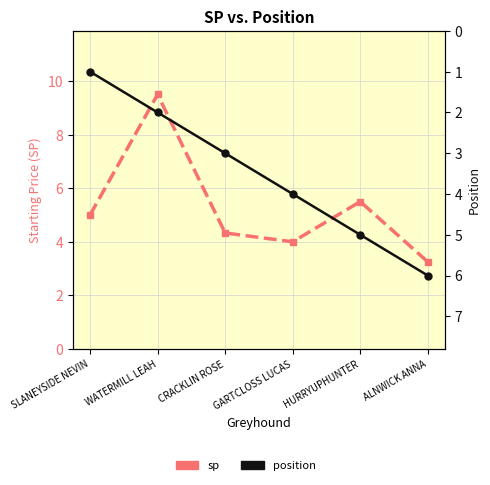

Which series ends up on top after the final intersection of position and sp?

position